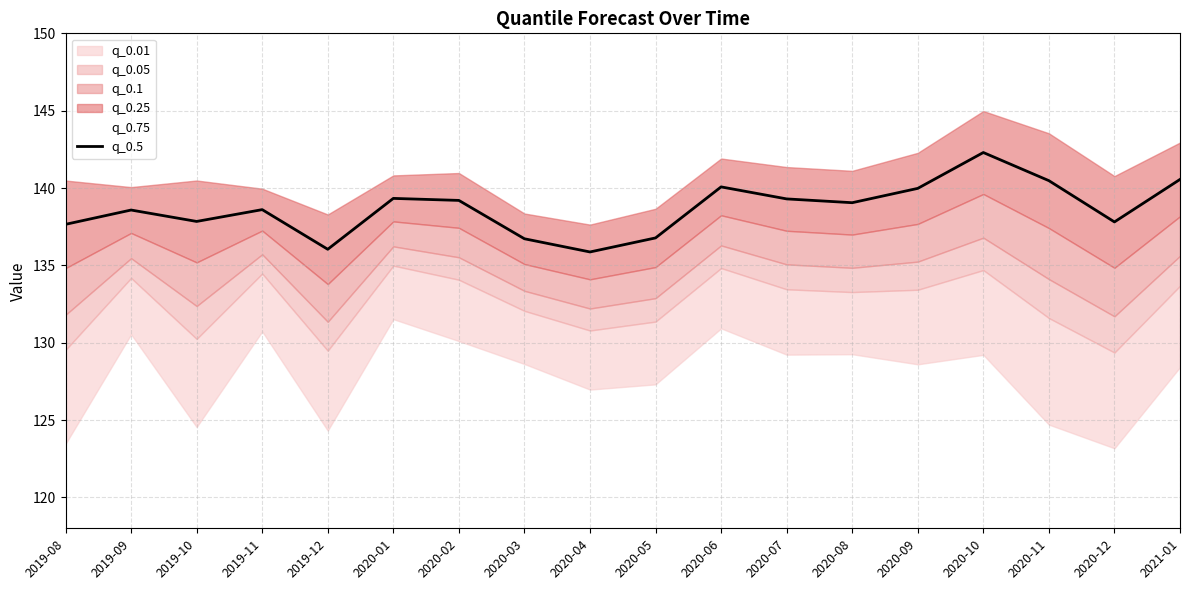

True or false: the data shows 142.3 at 2020-10.

True